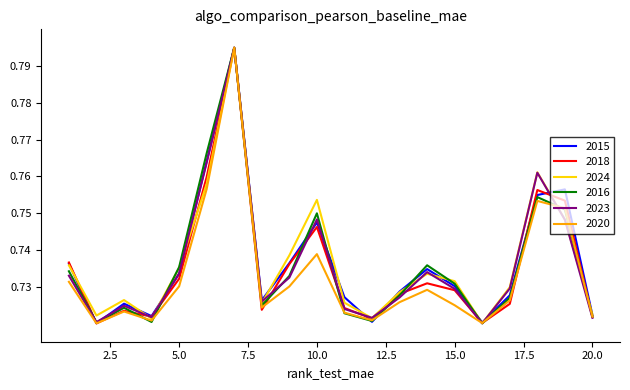

What is the difference between the maximum and minimum values in the 2023 series?

0.1